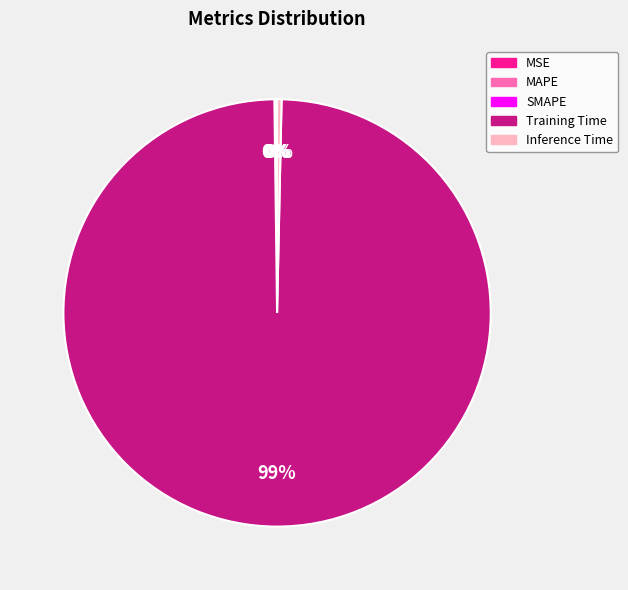

Which slice is the largest?

Training Time